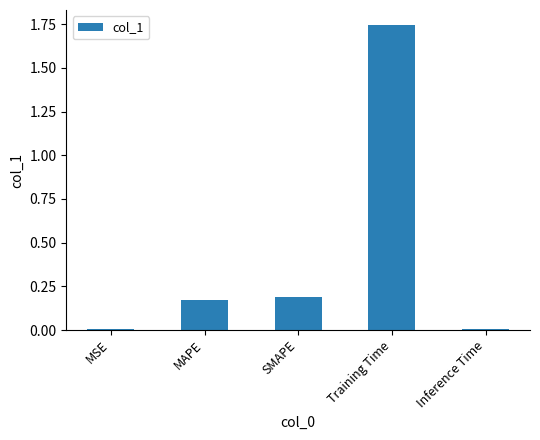

Which category has the highest value across all series?

Training Time